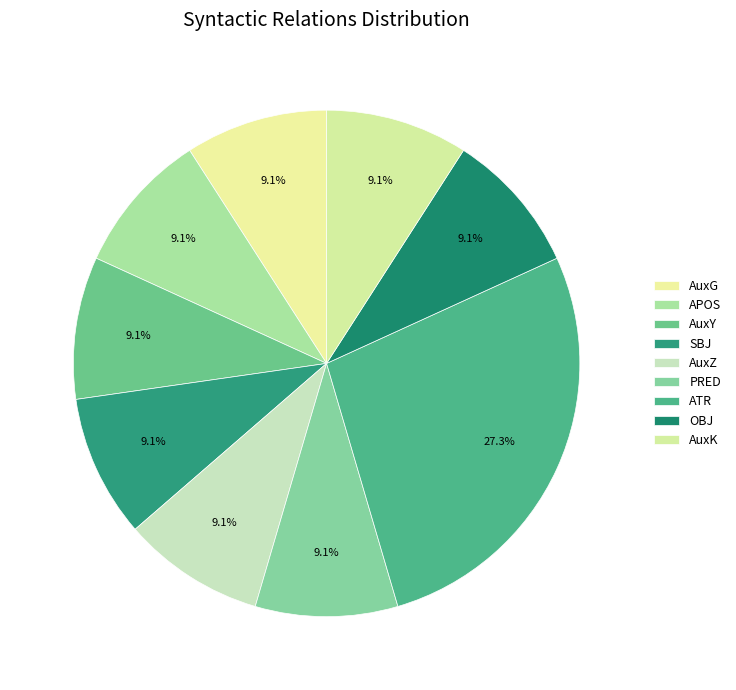

Which category has the smallest portion of the pie?

AuxG